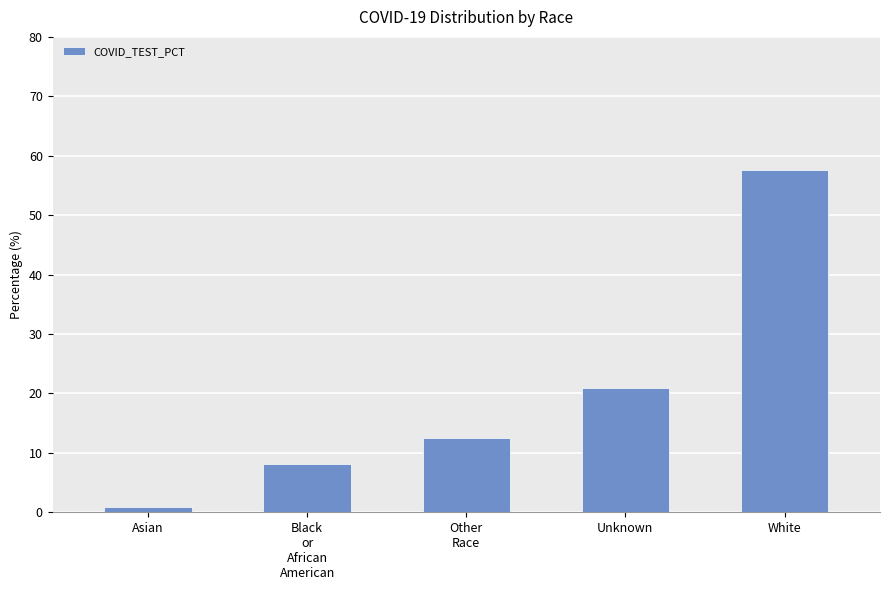

Reading right to left, what are all the values shown in this chart?

57.6	20.9	12.5	8.2	0.8